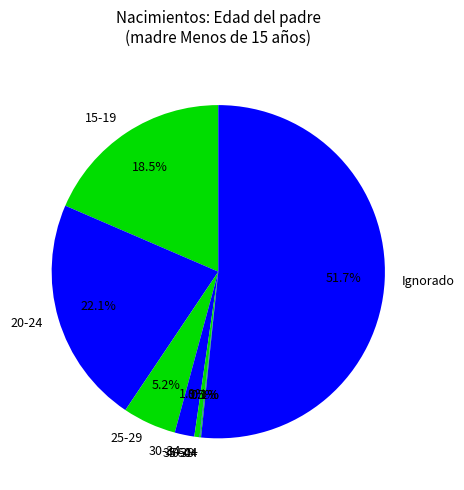

What is the total percentage of 20-24 and Ignorado?

73.7%